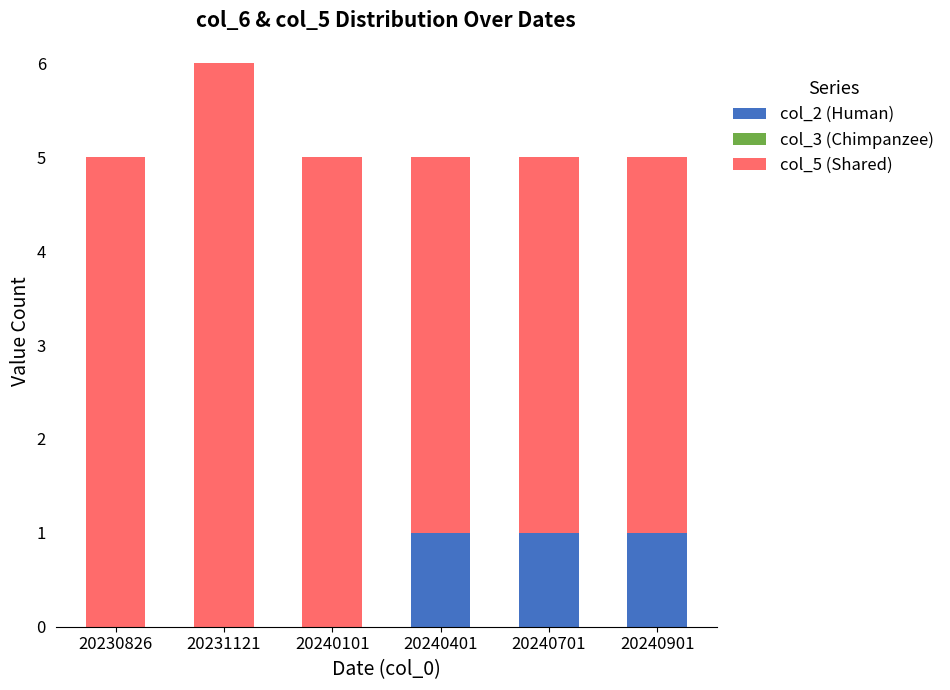

The col_2 (Human) series shows 1 at 20240701. True or false?

True